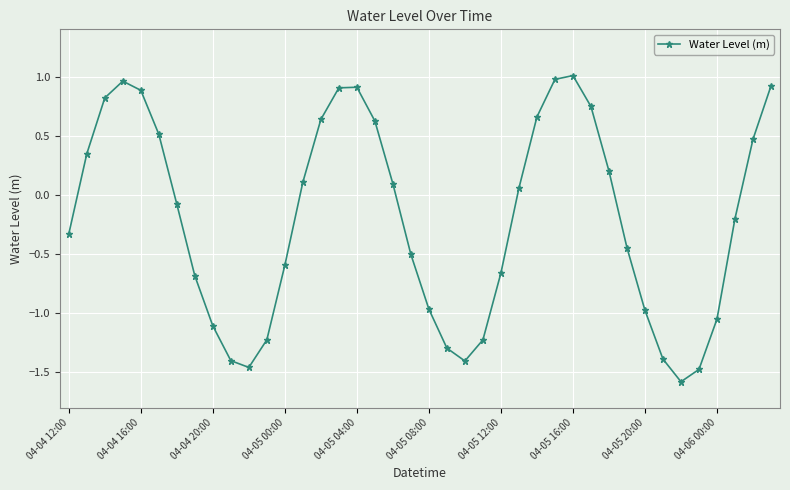

How many interior local peaks (higher than both neighbors) does the data have?

3